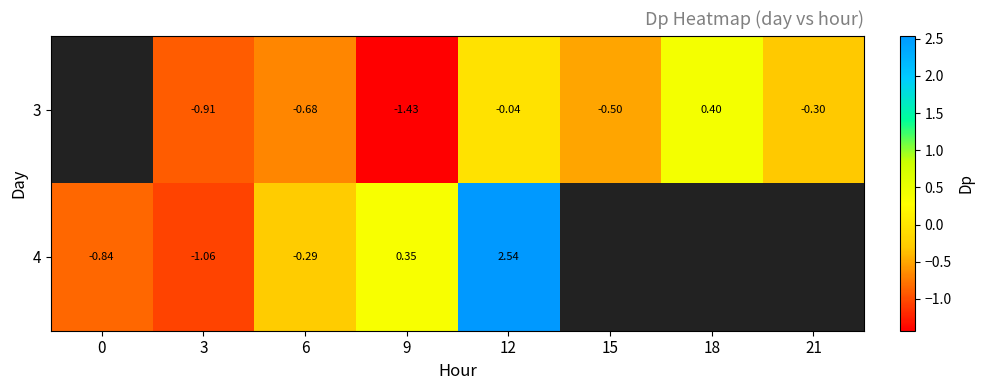

Which category has the highest value across all series?

12